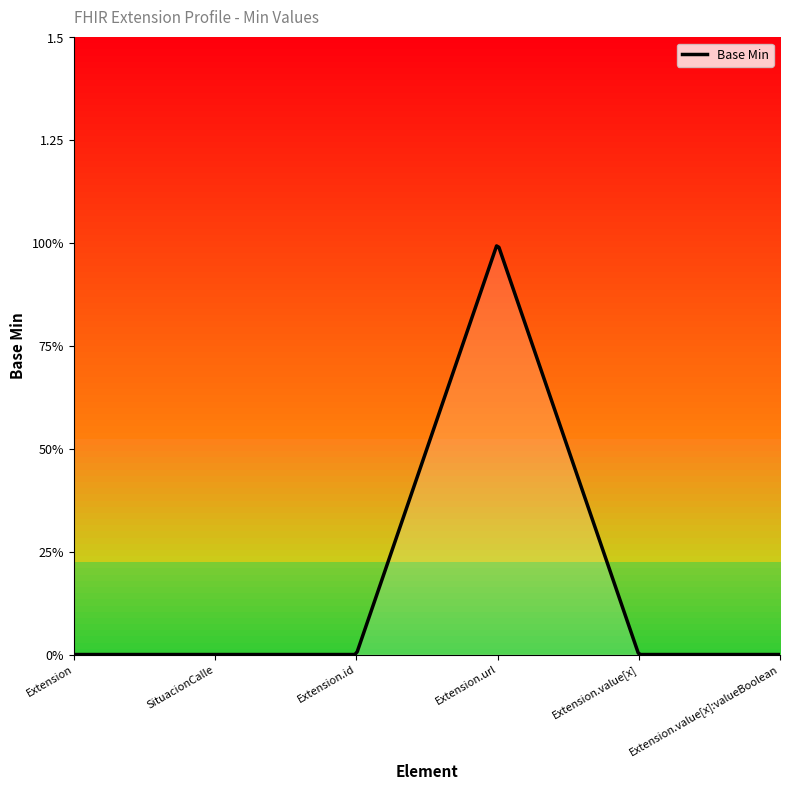

The value at Extension is 0. True or false?

True